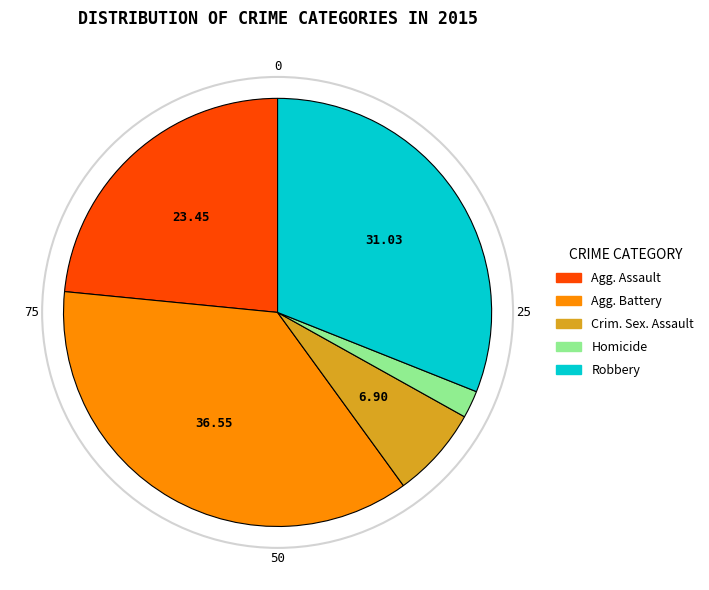

Does any single category account for the majority?

No